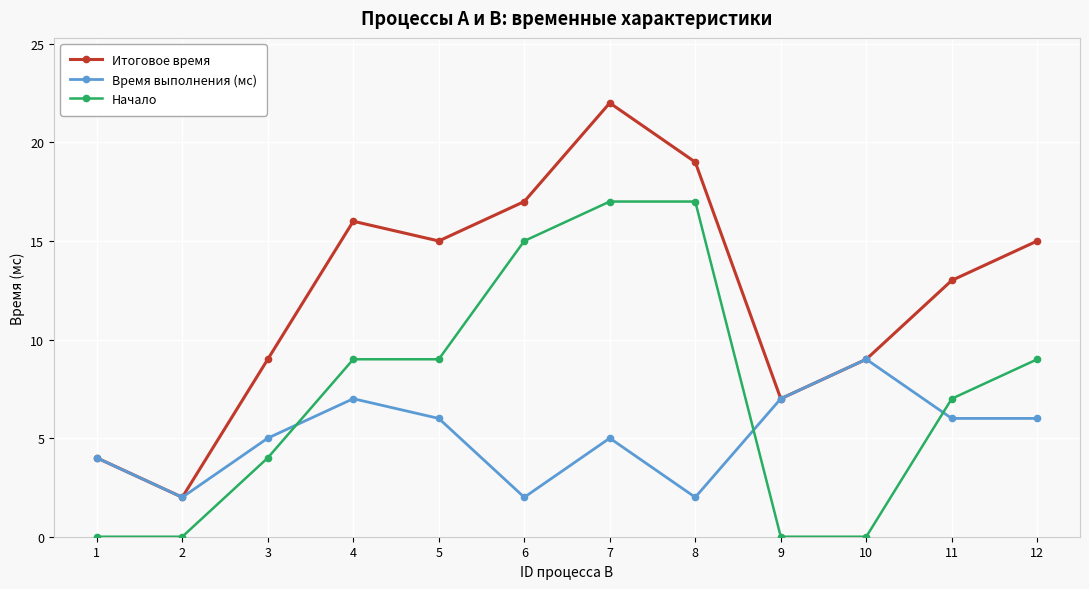

What is the highest value of the Время выполнения (мс) series?

9